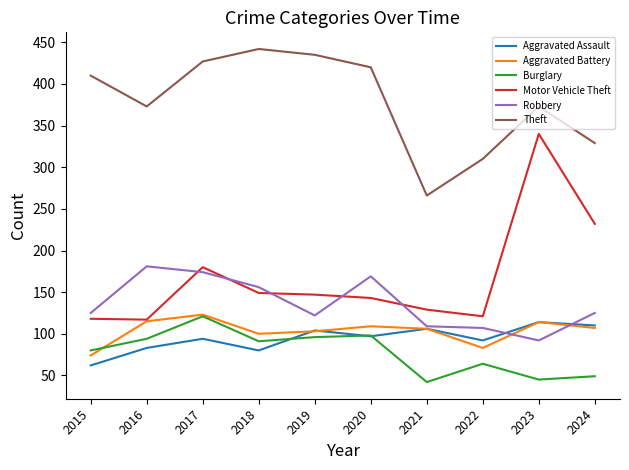

What is the difference between the Robbery values at 2021 and 2023?

17